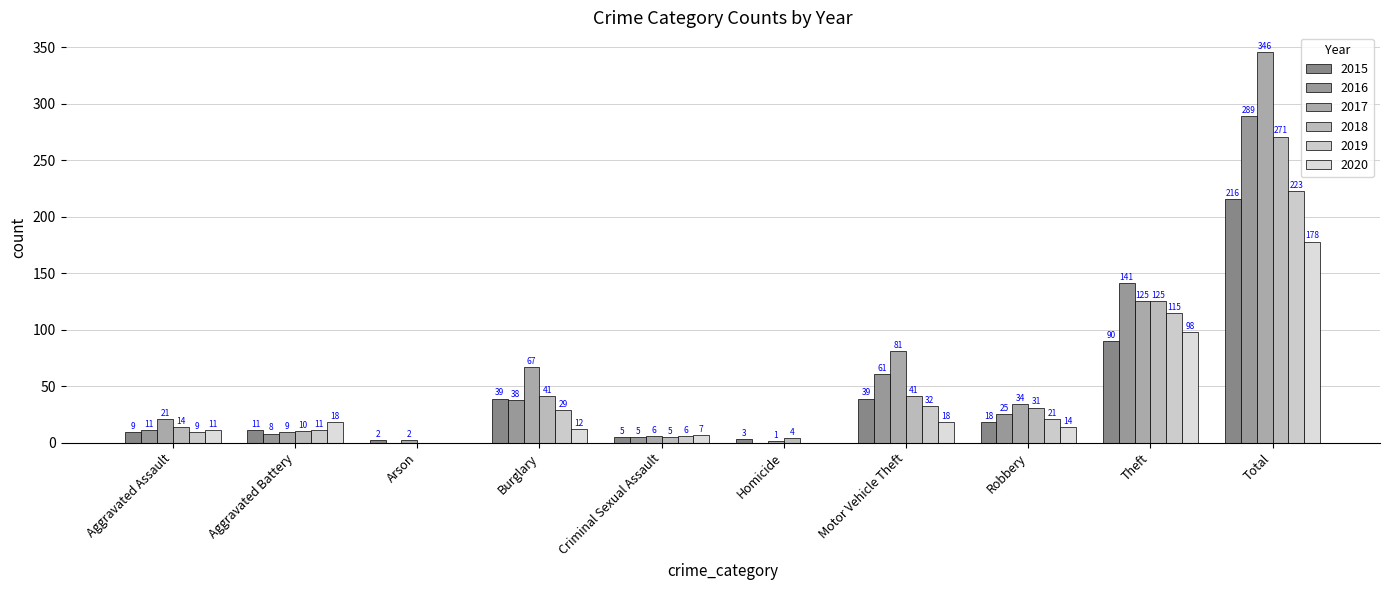

At Criminal Sexual Assault, list the series in order from largest to smallest.

2020, 2017, 2019, 2015, 2016, 2018